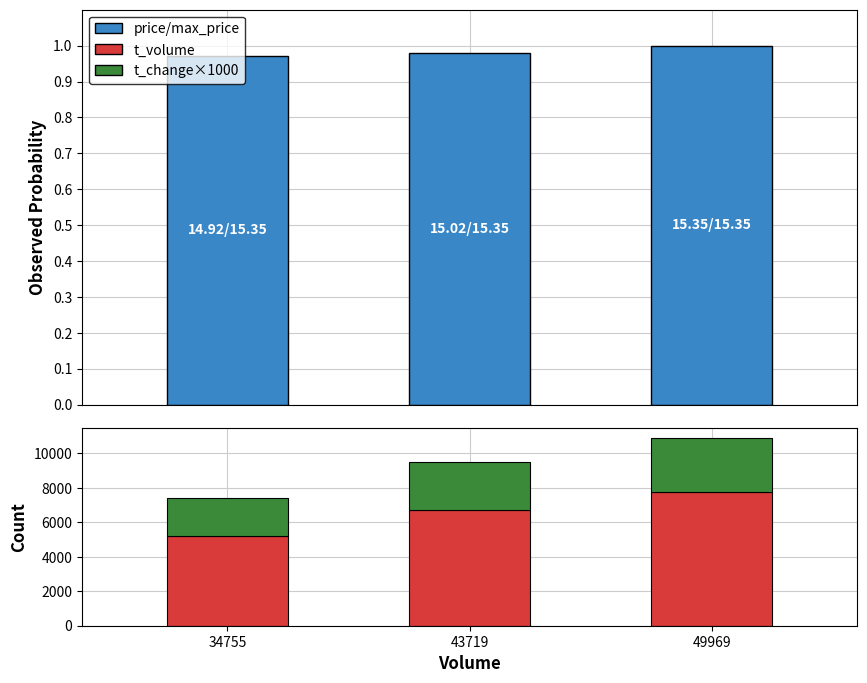

What is the sum of all t_volume values?

19621.0